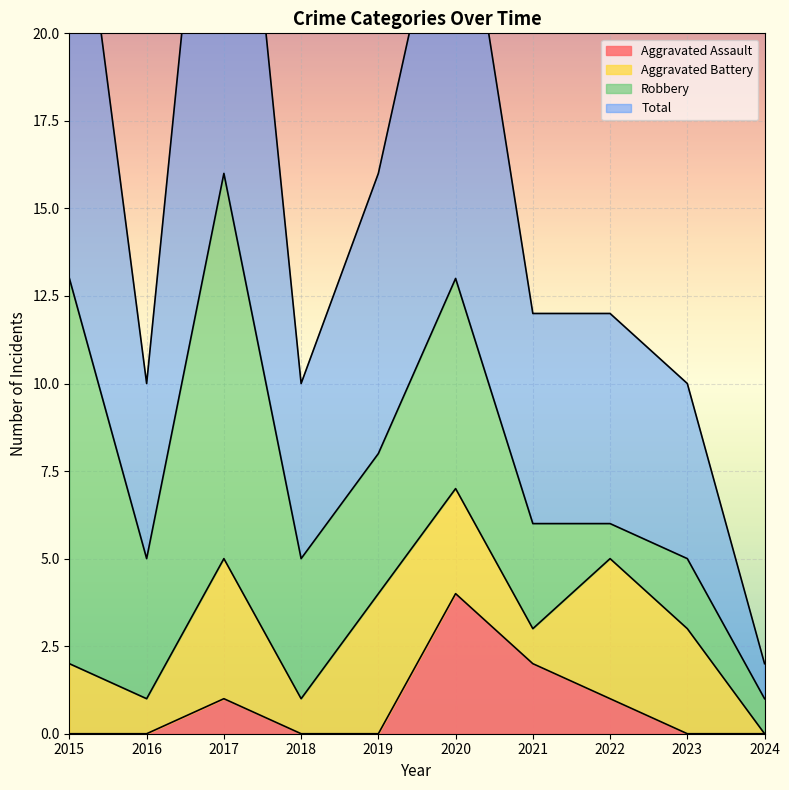

The value of Aggravated Assault at 2022 is 1. True or false?

True